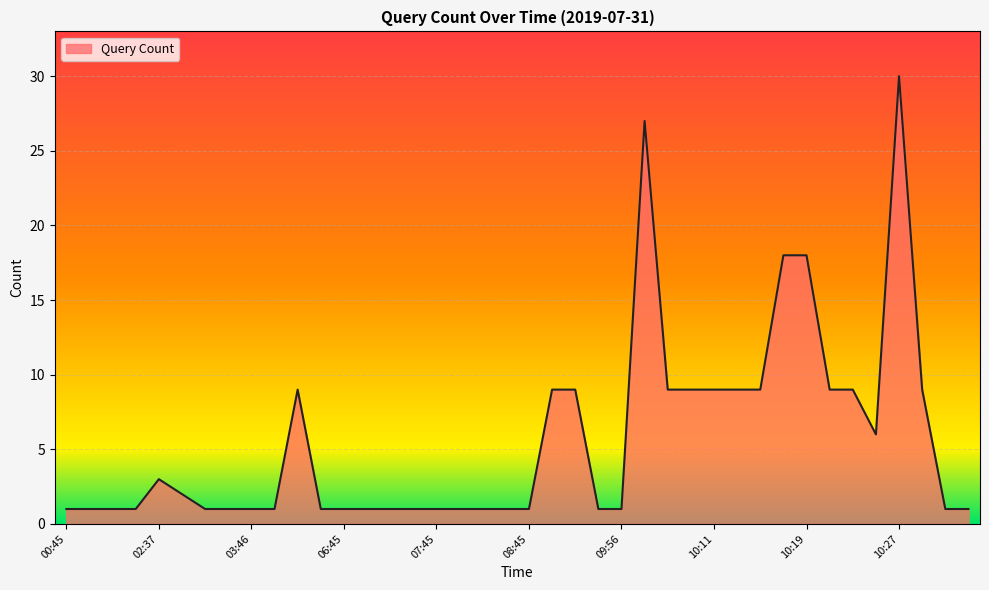

What is the difference between the maximum and minimum values?

29